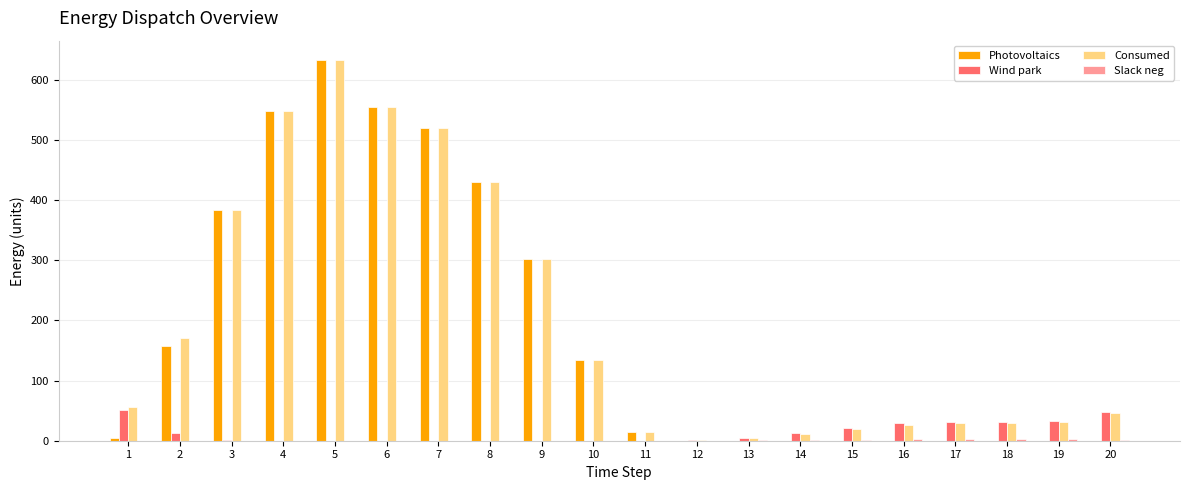

At which category is the sum across all series the highest?

5